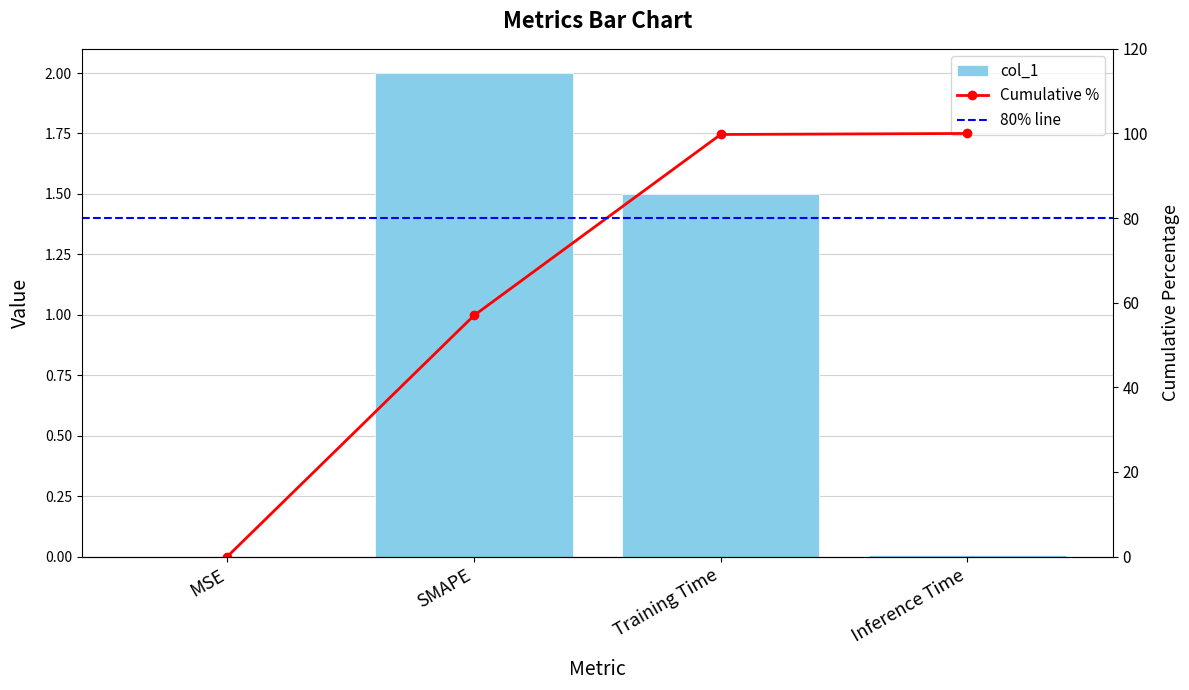

The chart shows a value of 1.5 at Training Time. True or false?

True